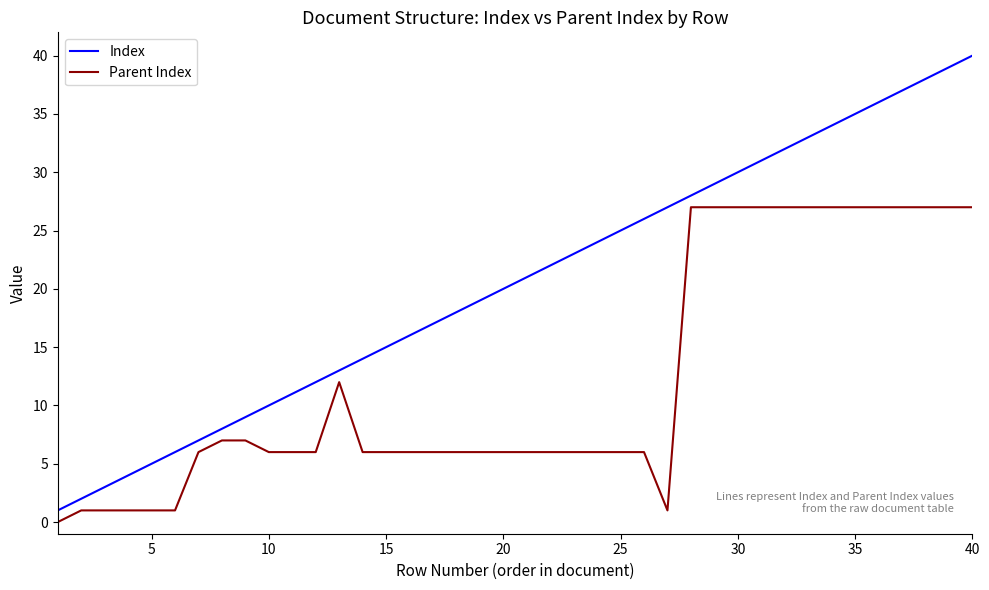

What is the difference between the maximum and minimum values in the Parent Index series?

27